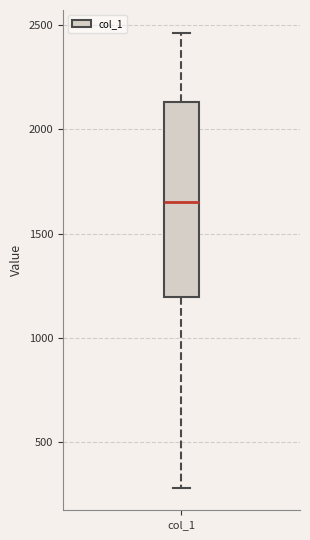

Read this box plot against the y-axis: the position of the median line, the range covered by the box, and the ends of both whiskers. The values are not printed on the chart, so give them approximately, as read against the axis.

median 1650, box 1200 to 2150, whiskers 300 to 2450